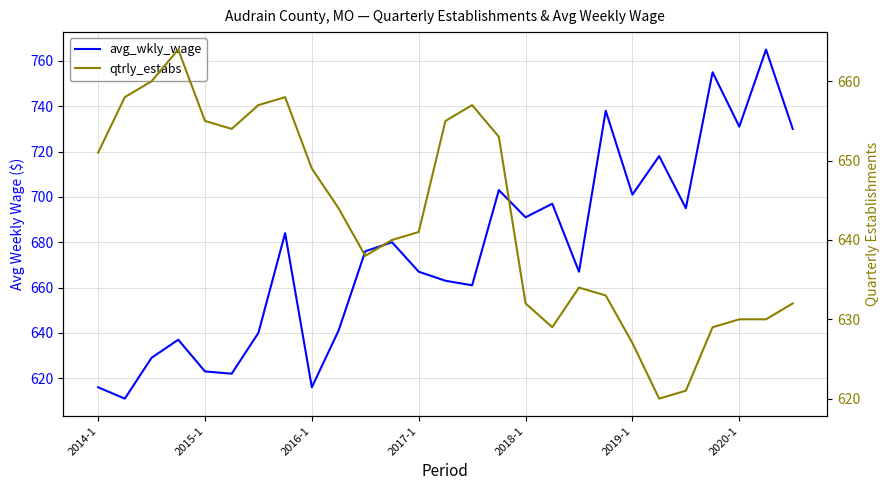

Rank the series by their average value, from highest to lowest.

avg_wkly_wage, qtrly_estabs